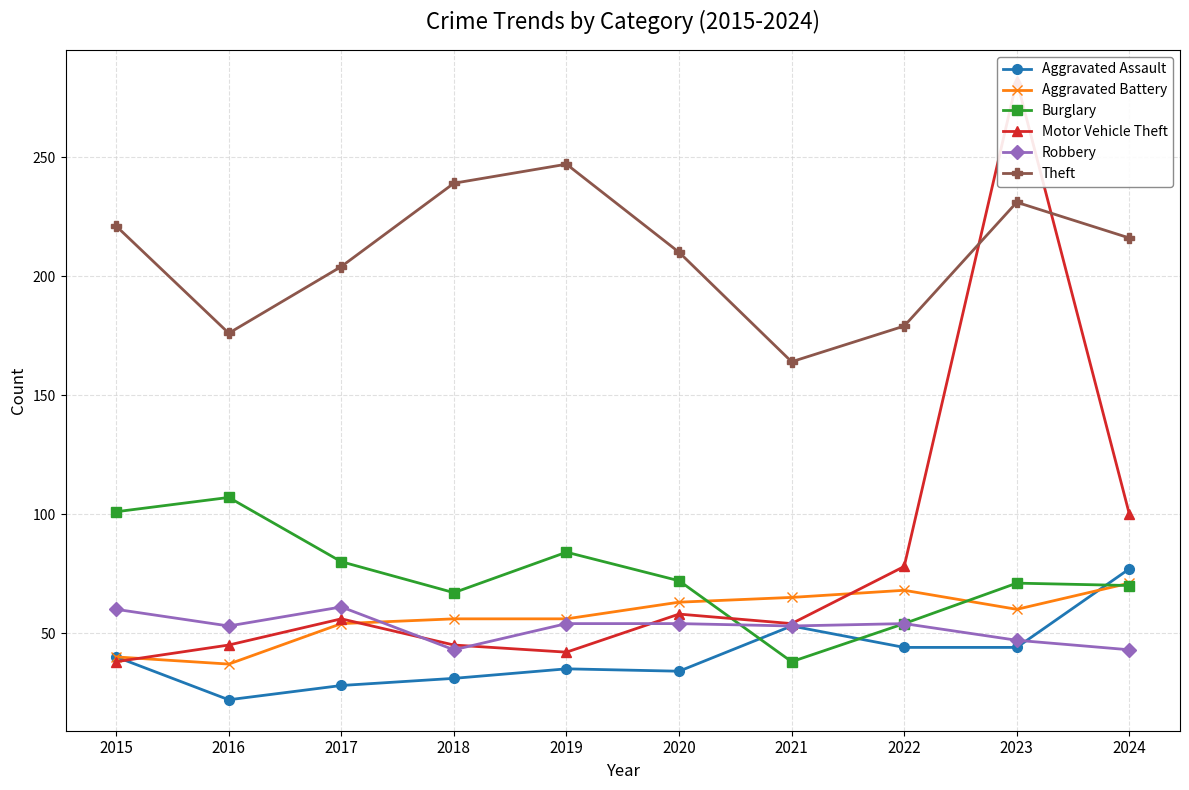

Is it true that Motor Vehicle Theft equals 78 at 2022?

True